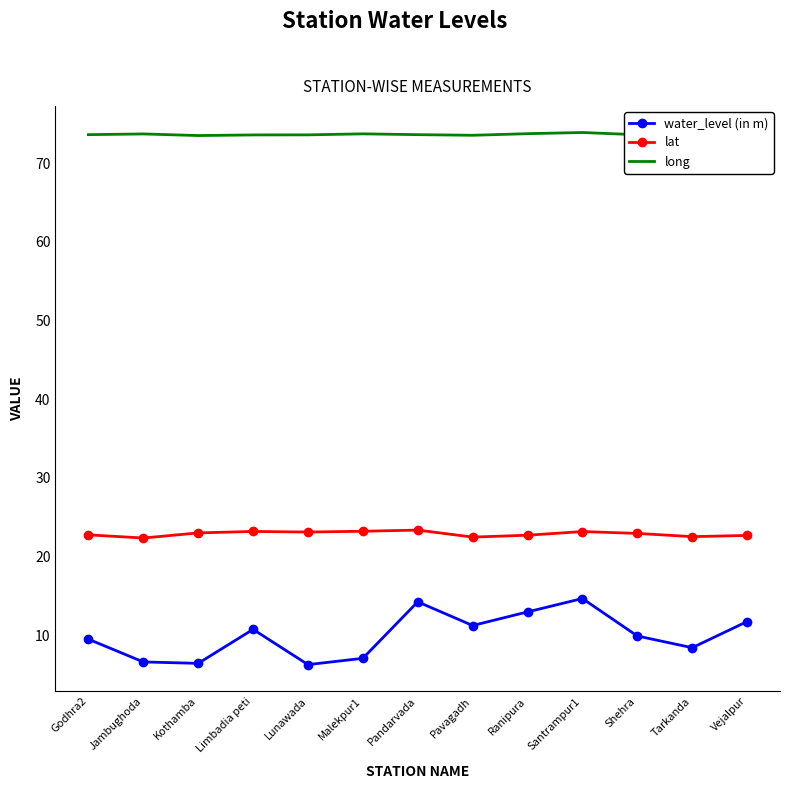

How many long values are between 73 and 74?

13